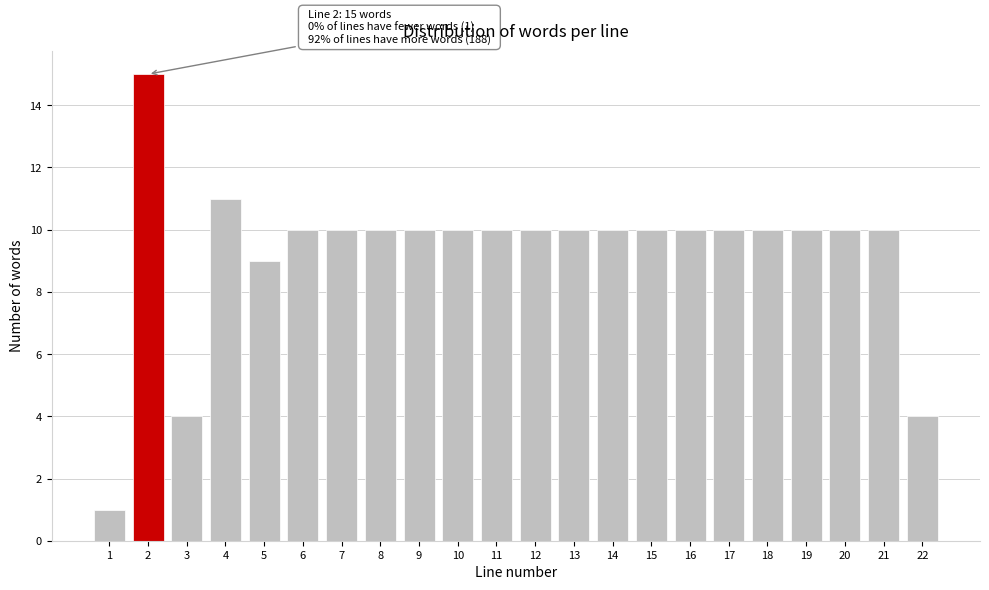

Reading left to right, what are all the values shown in this chart?

1=1	2=15	3=4	4=11	5=9	6=10	7=10	8=10	9=10	10=10	11=10	12=10	13=10	14=10	15=10	16=10	17=10	18=10	19=10	20=10	21=10	22=4